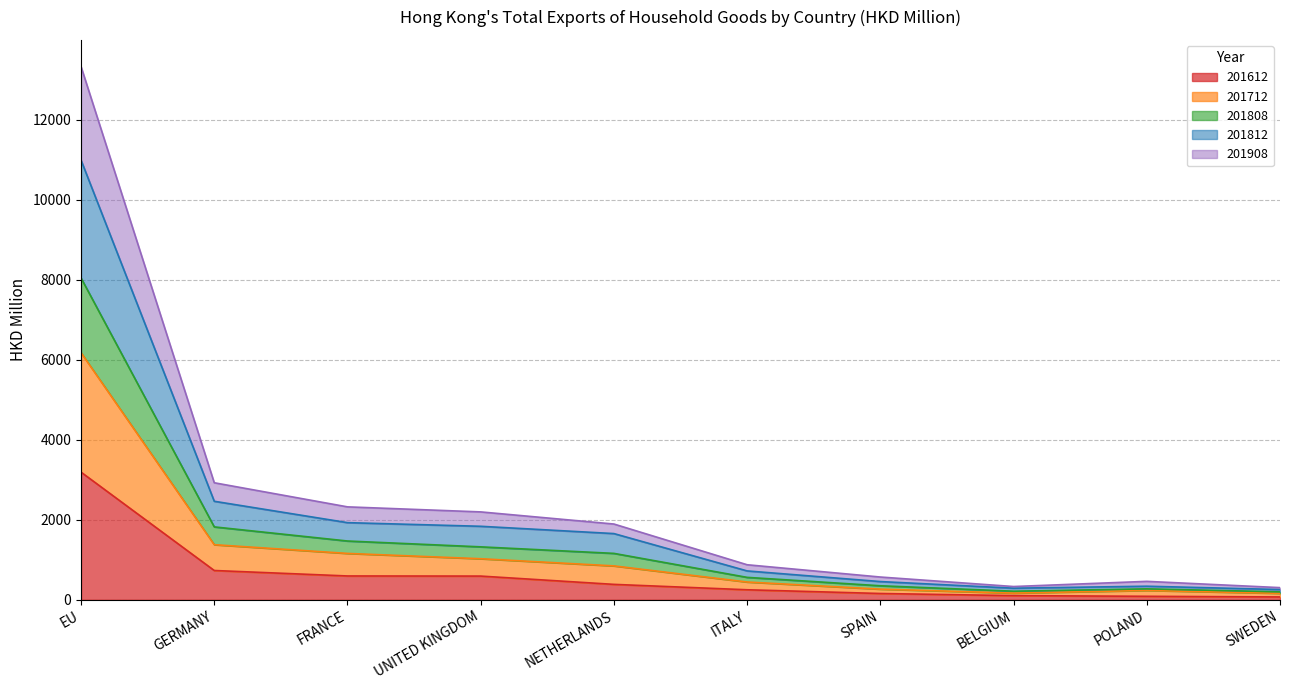

At which category is the sum across all series the highest?

EU